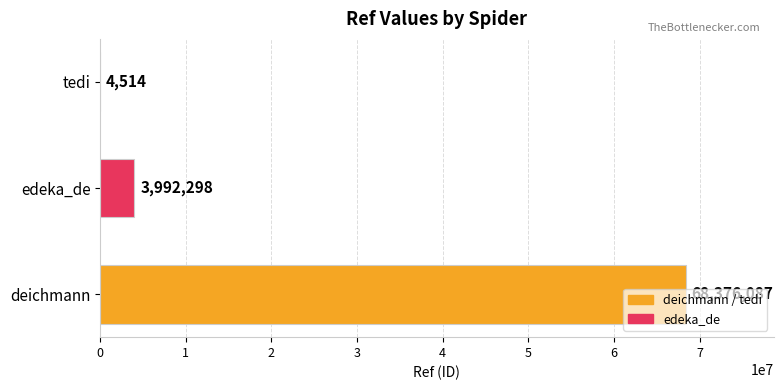

True or false: the data shows 4514 at tedi.

True